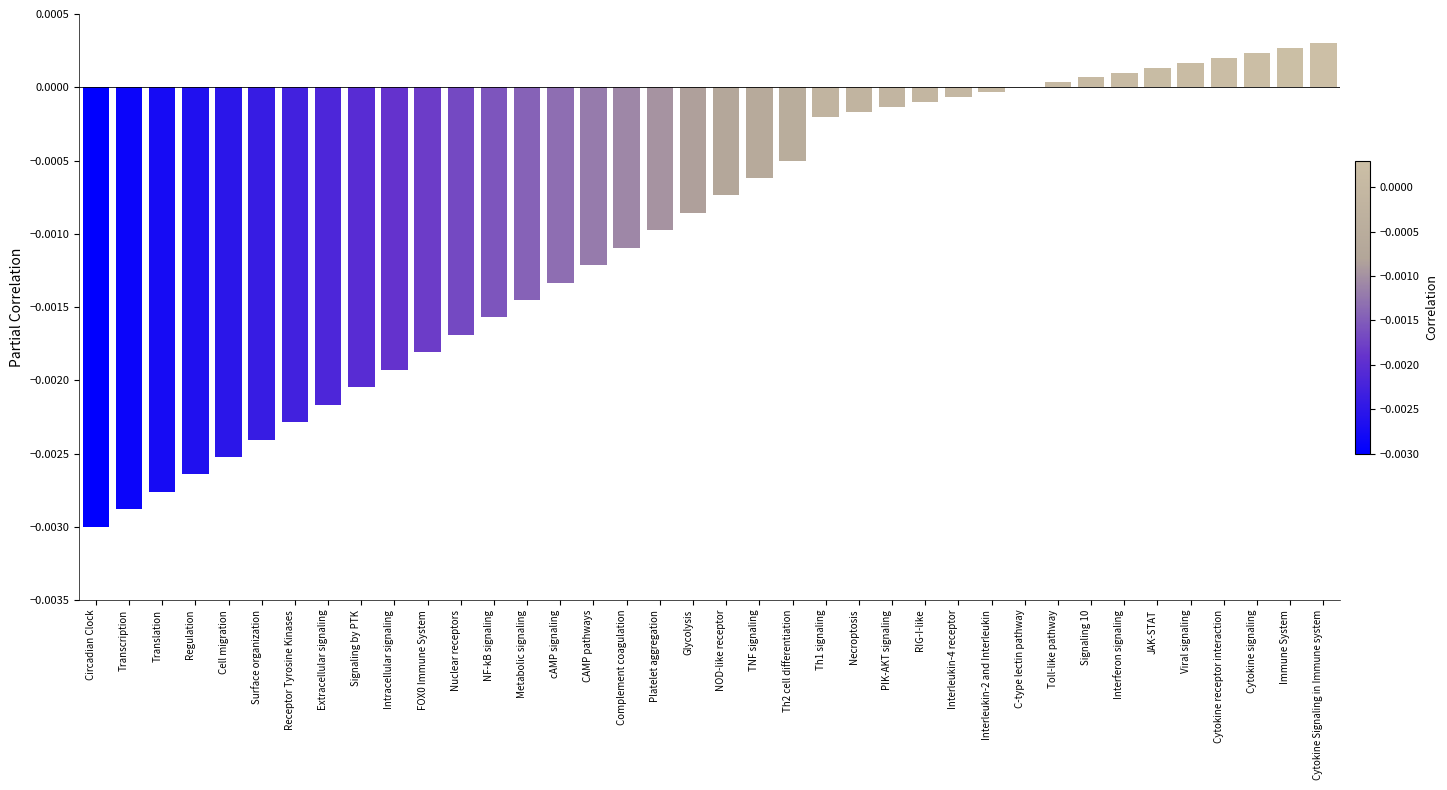

Count the number of data series in this chart.

1